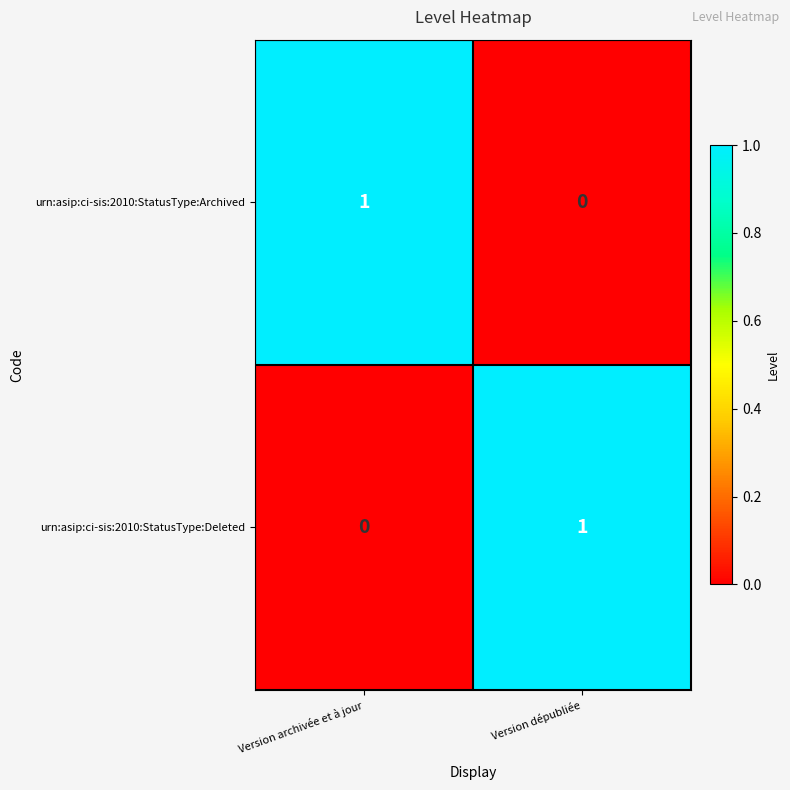

At Version archivée et à jour, list the series in order from smallest to largest.

urn:asip:ci-sis:2010:StatusType:Deleted, urn:asip:ci-sis:2010:StatusType:Archived